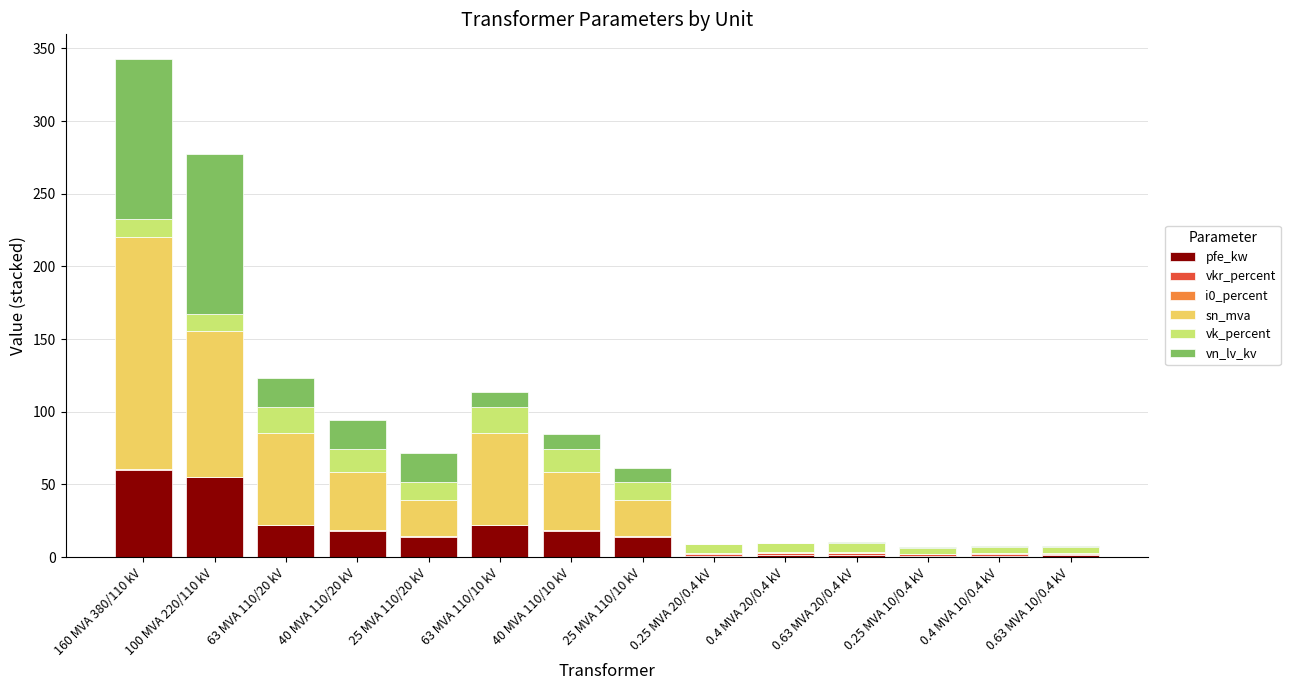

At which category is the sum across all series the highest?

160 MVA 380/110 kV